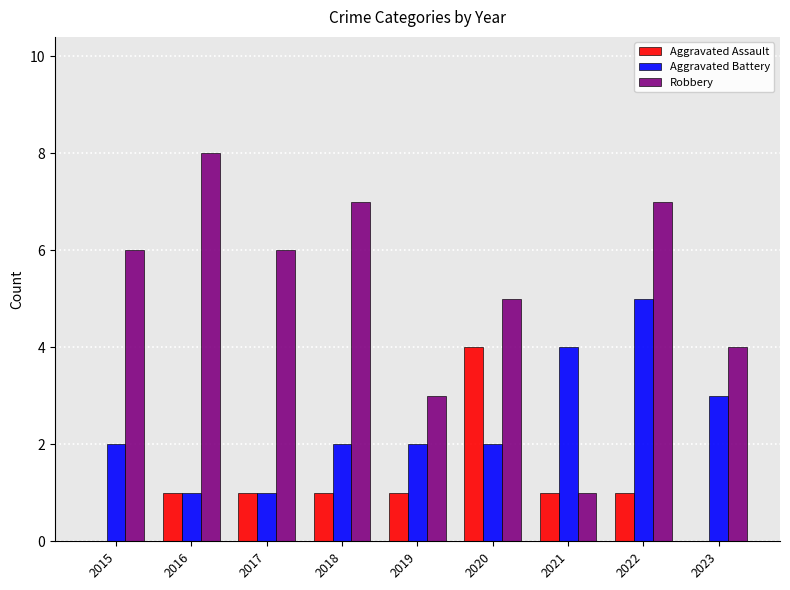

Reading right to left, what are all the values shown in this chart?

Aggravated Assault: 2023=0	2022=1	2021=1	2020=4	2019=1	2018=1	2017=1	2016=1	2015=0
Aggravated Battery: 2023=3	2022=5	2021=4	2020=2	2019=2	2018=2	2017=1	2016=1	2015=2
Robbery: 2023=4	2022=7	2021=1	2020=5	2019=3	2018=7	2017=6	2016=8	2015=6